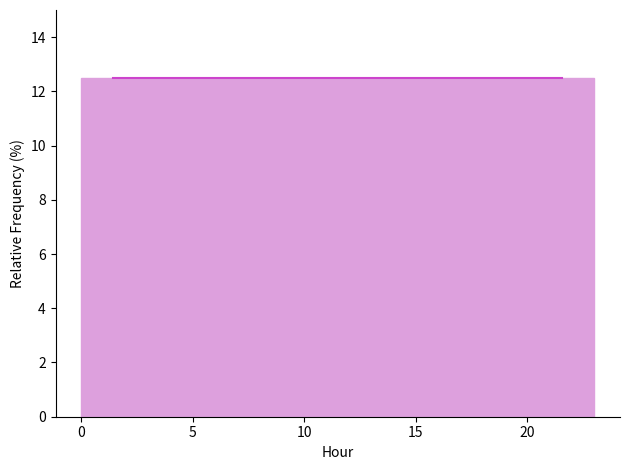

Reading left to right, list every bar in this chart as the range it spans on the x-axis followed by its height. Neither the bar edges nor the heights are printed on the chart, so give them approximately, as read against the axes.

0.0 to 3.0: 12.6
3.0 to 6.0: 12.6
6.0 to 8.5: 12.6
8.5 to 11.5: 12.6
11.5 to 14.5: 12.6
14.5 to 17.5: 12.6
17.5 to 20.0: 12.6
20.0 to 23.0: 12.6